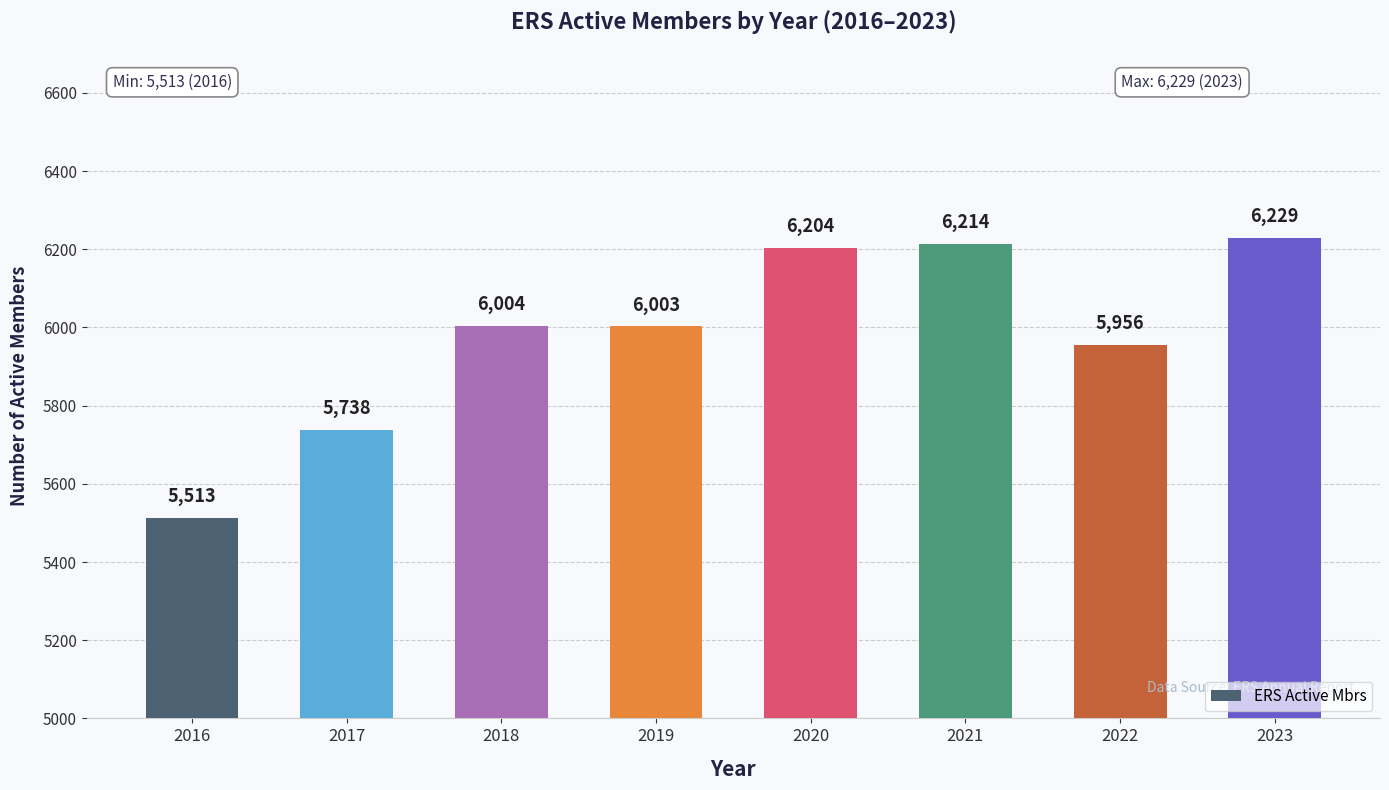

Does the chart contain stacked bars?

No